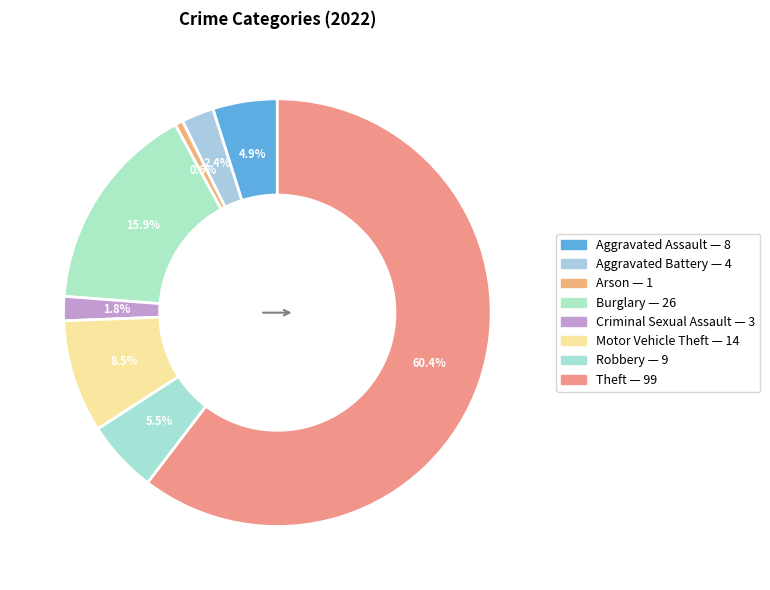

Is it true that Arson is 11% of the pie?

False